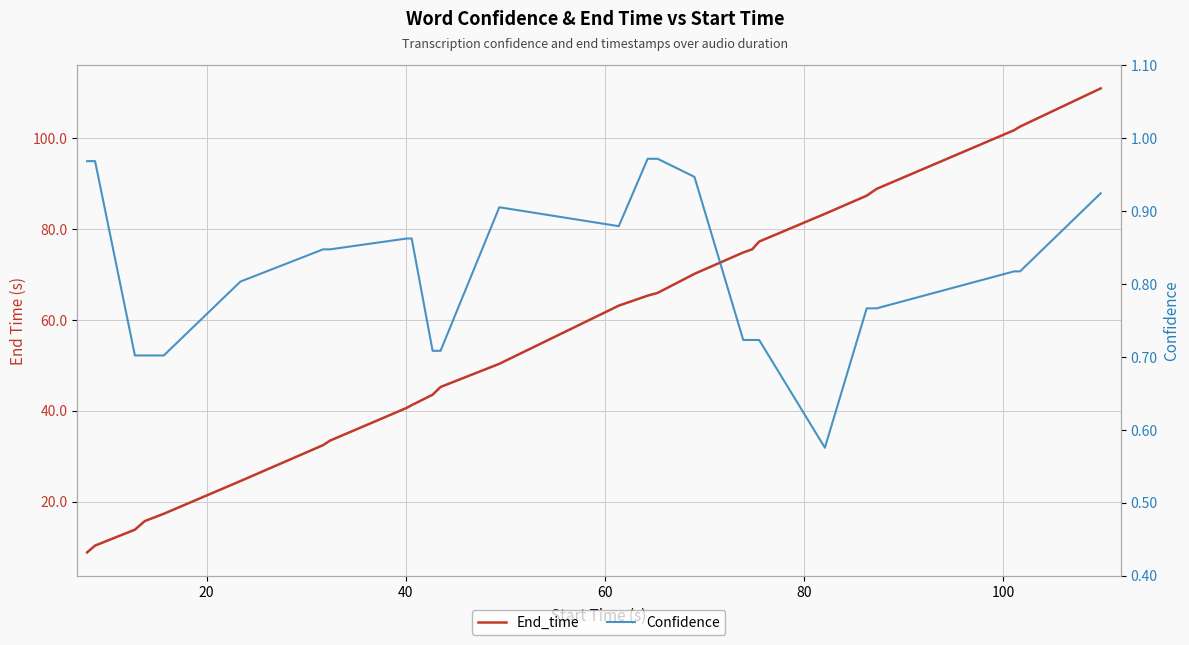

Does the chart display data point markers on the line(s)?

No